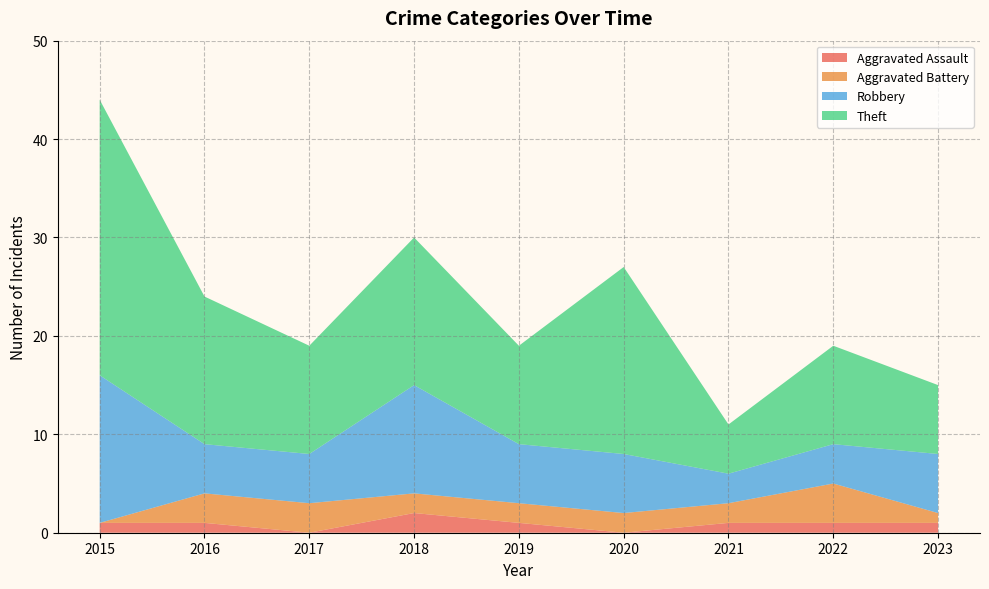

Reading left to right, extract all data points from this chart.

Aggravated Assault: 2015=1	2016=1	2017=0	2018=2	2019=1	2020=0	2021=1	2022=1	2023=1
Aggravated Battery: 2015=0	2016=3	2017=3	2018=2	2019=2	2020=2	2021=2	2022=4	2023=1
Robbery: 2015=15	2016=5	2017=5	2018=11	2019=6	2020=6	2021=3	2022=4	2023=6
Theft: 2015=28	2016=15	2017=11	2018=15	2019=10	2020=19	2021=5	2022=10	2023=7